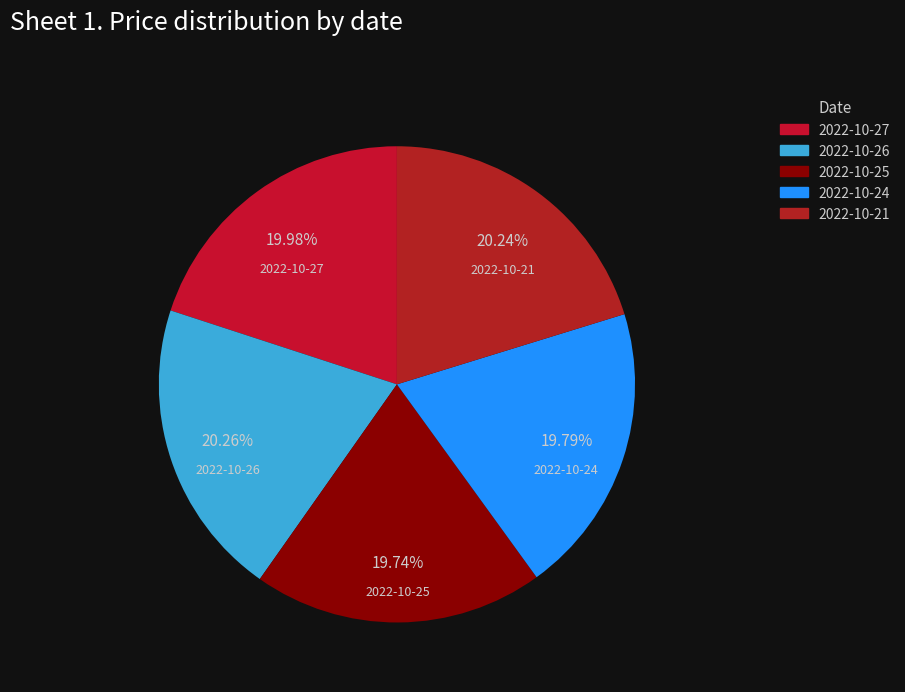

Is the sum of 2022-10-24 and 2022-10-25 greater than half?

No